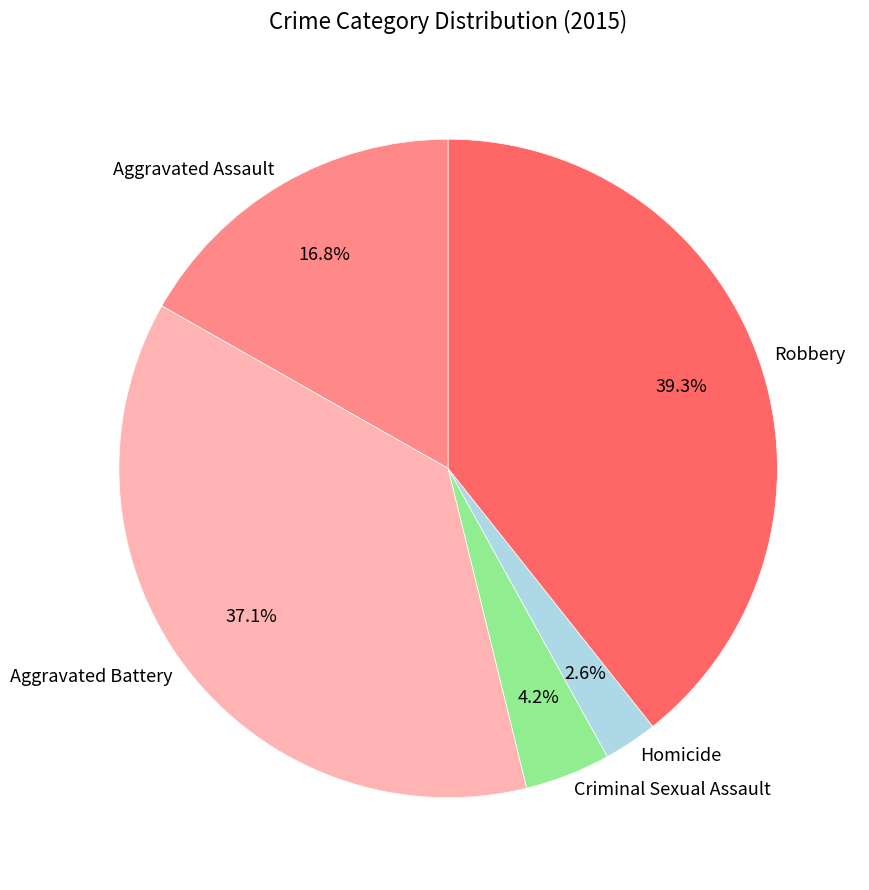

Combined, do Aggravated Battery and Robbery account for over 50%?

Yes